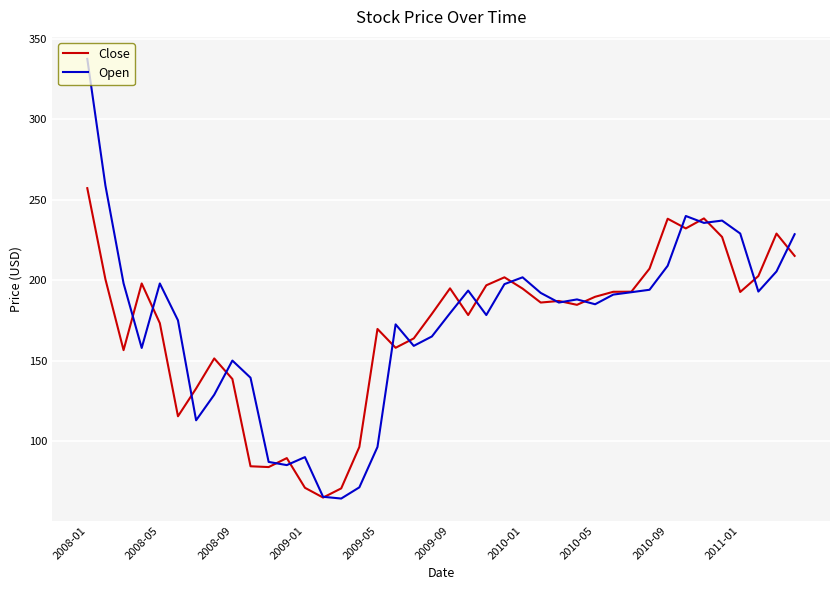

How many values in the Open series are below 188?

20